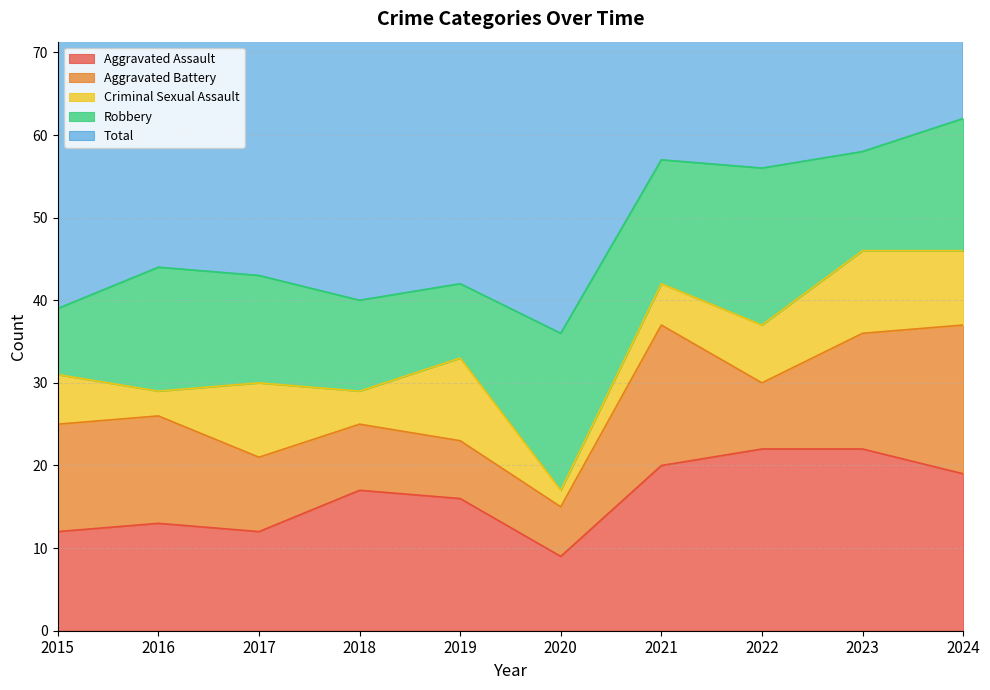

True or false: Criminal Sexual Assault has more than 0 points higher than both neighbors.

True